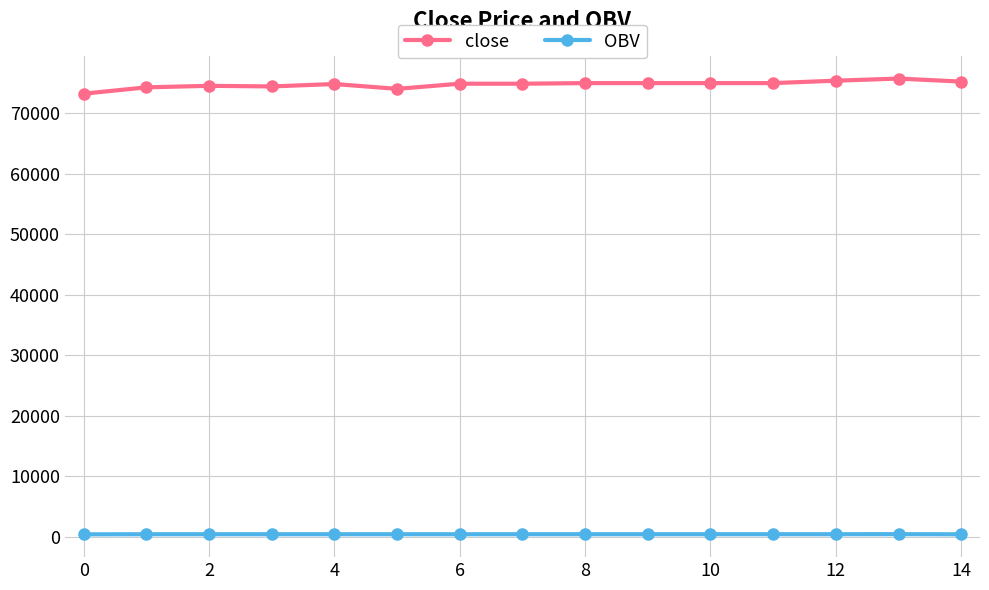

What is the greatest value displayed?

75750.0